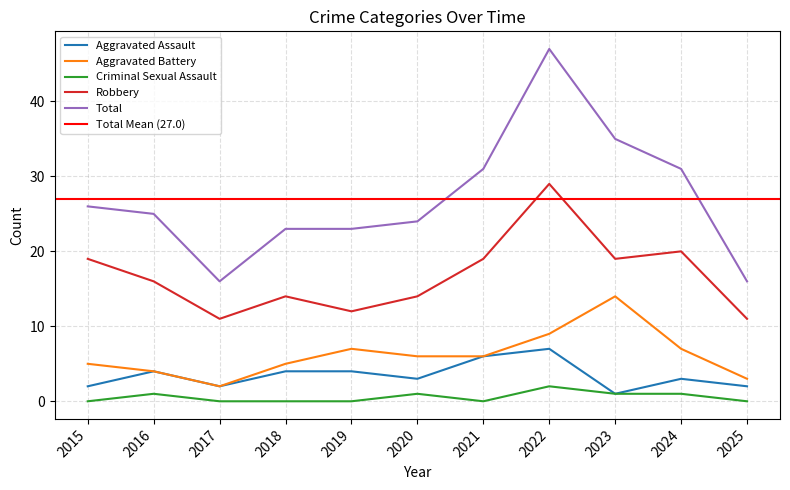

Count the Criminal Sexual Assault values in the range 0 to 1.

10